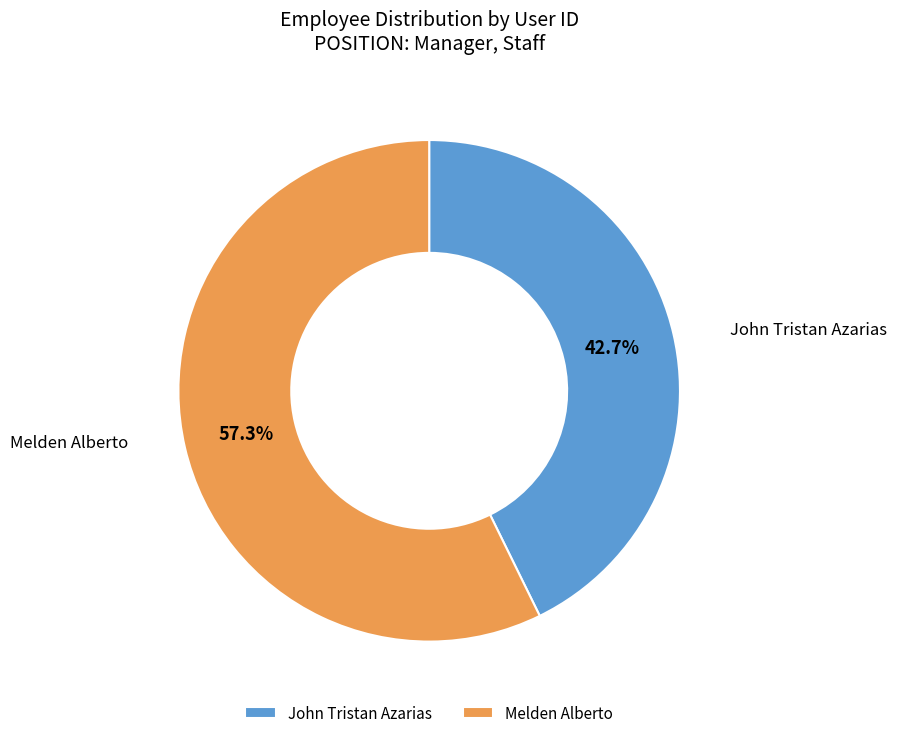

To the nearest percent, what is the combined percentage of Melden Alberto and John Tristan Azarias?

100%